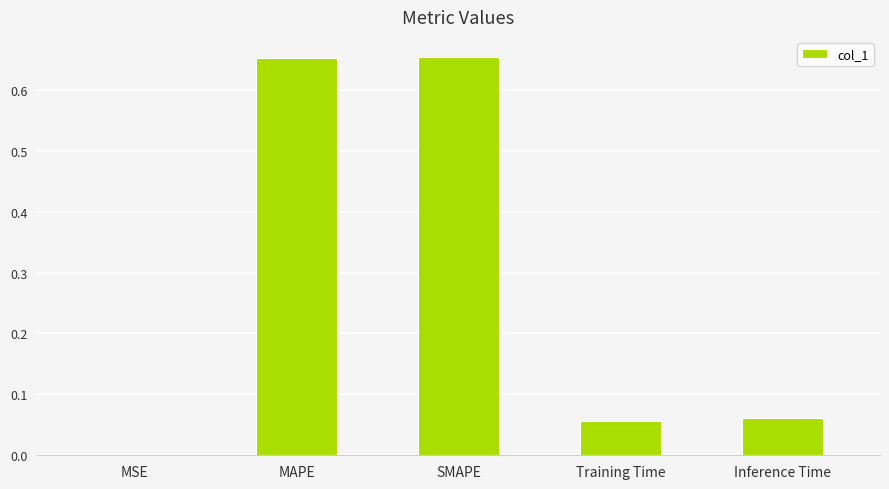

What is the sum of all values?

1.4